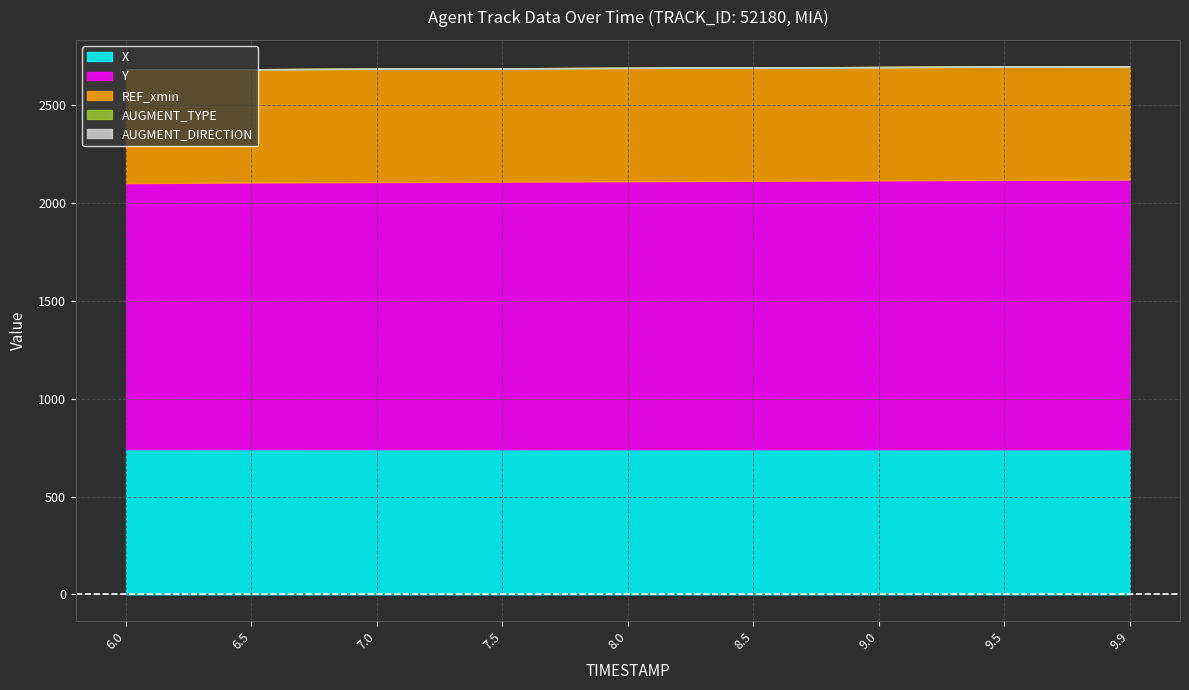

Reading left to right, transcribe all the data shown in this chart.

X: 742.1	742.0	741.9	741.8	741.7	741.6	741.5	741.4	741.3
Y: 1360.8	1363.5	1366.0	1368.4	1370.7	1372.9	1375.2	1377.5	1379.3
REF_xmin: 579.5	579.5	579.5	579.5	579.5	579.5	579.5	579.5	579.5
AUGMENT_TYPE: 1.0	1.0	1.0	1.0	1.0	1.0	1.0	1.0	1.0
AUGMENT_DIRECTION: 0.0	0.0	0.0	0.0	0.0	0.0	0.0	0.0	0.0